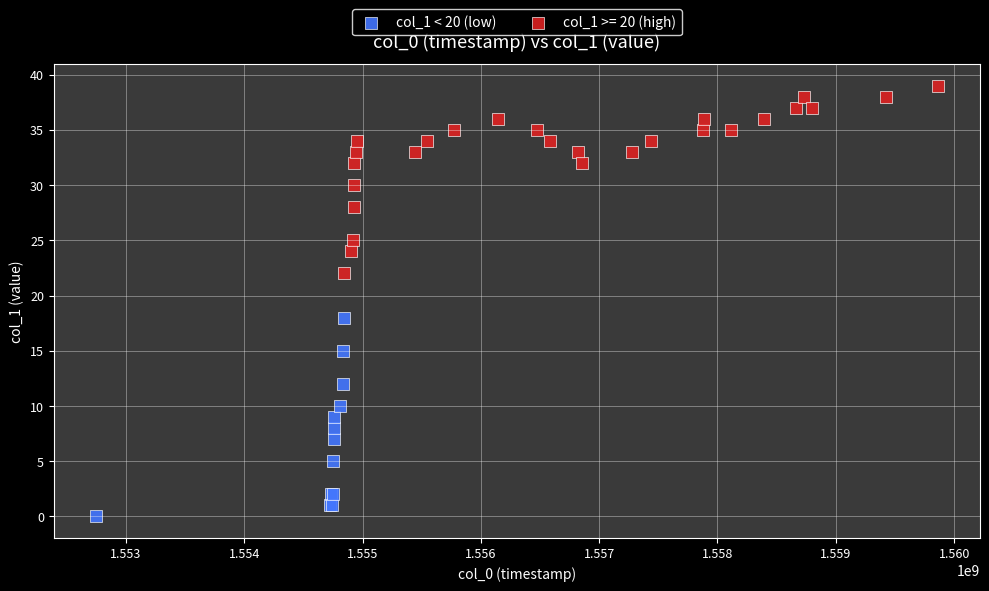

Which series contains the highest Y value?

col_1 >= 20 (high)